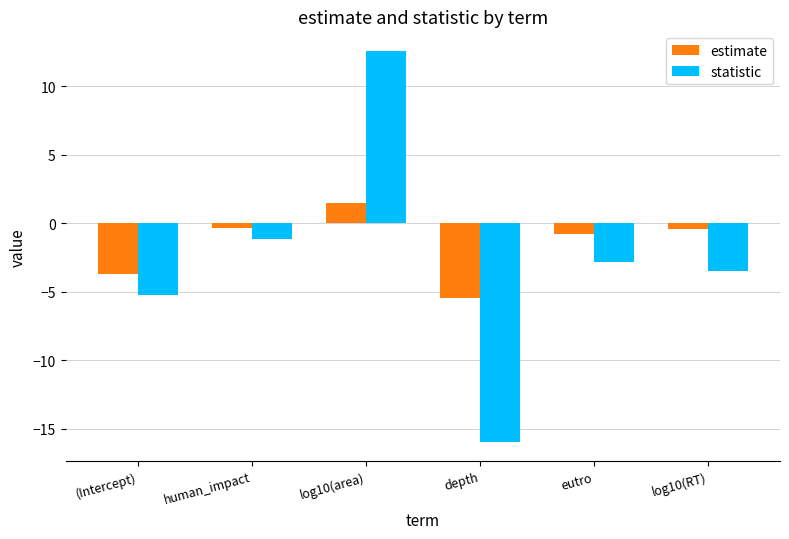

At which label is statistic closest to -1?

human_impact